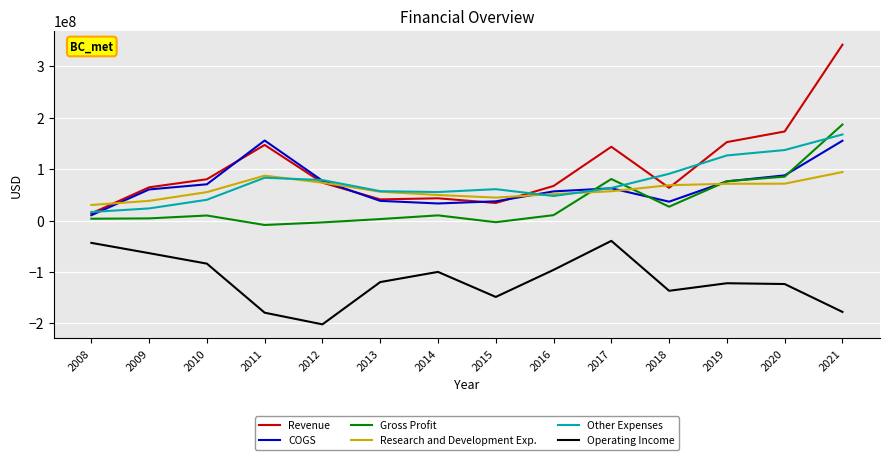

What is the smallest value displayed?

-201822000